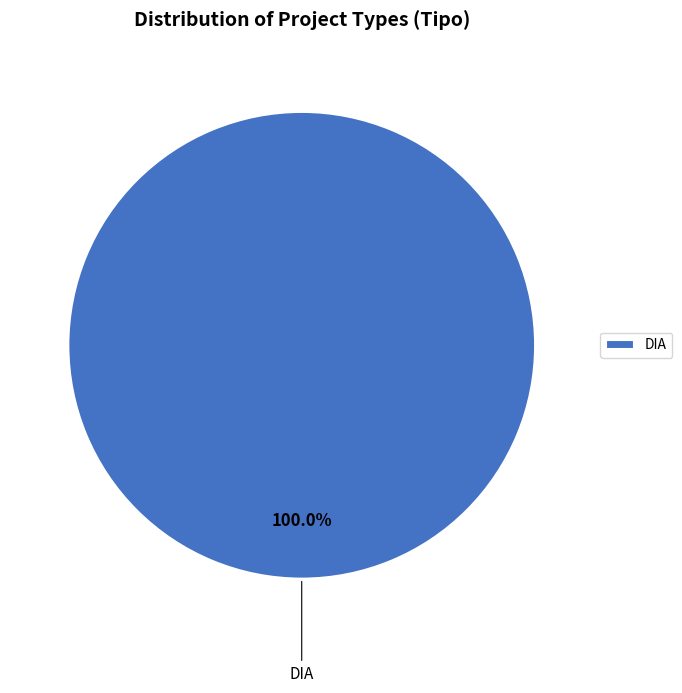

Is there any slice that represents more than half of the pie?

Yes